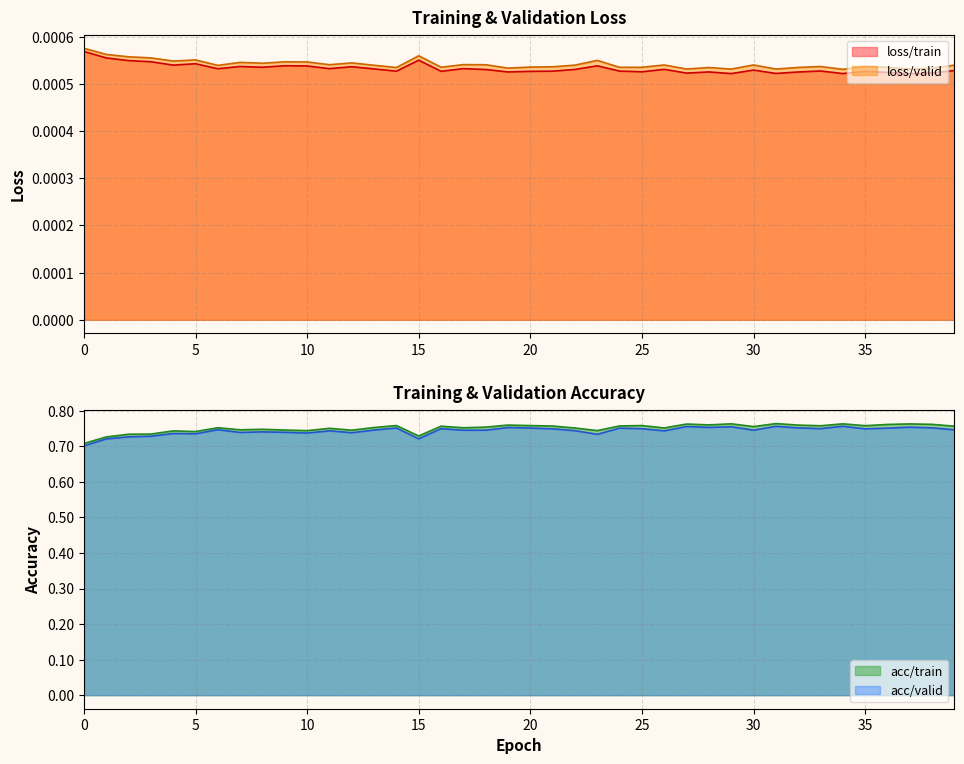

Does the chart have visible grid lines?

Yes